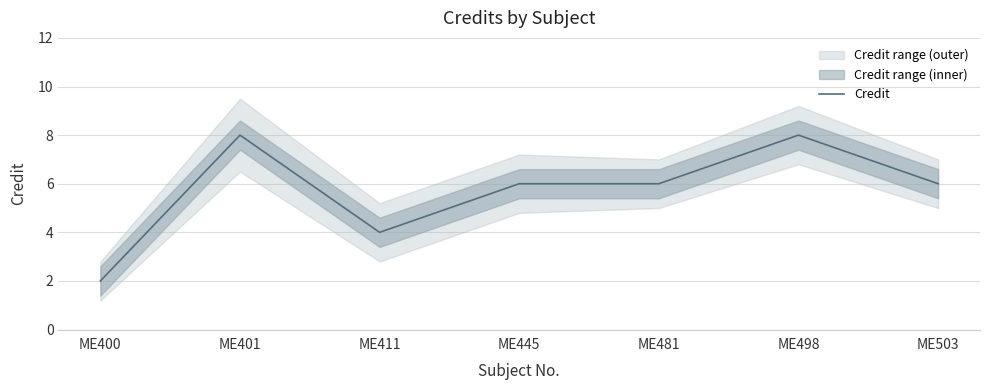

True or false: there are more than 1 points higher than both neighbors.

True